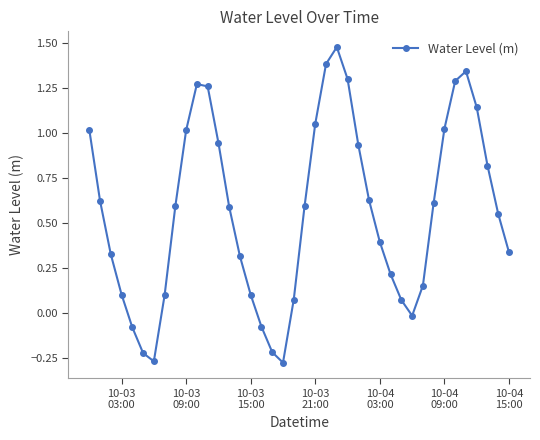

Count the number of values greater than 0.

33